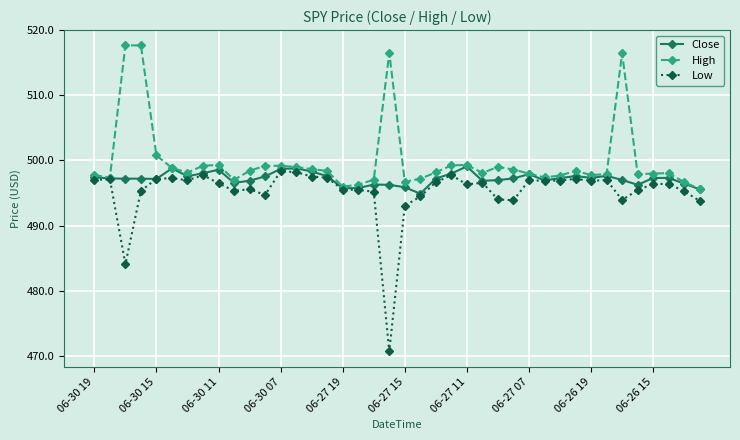

Rank the series by their maximum value, from lowest to highest.

Low, Close, High